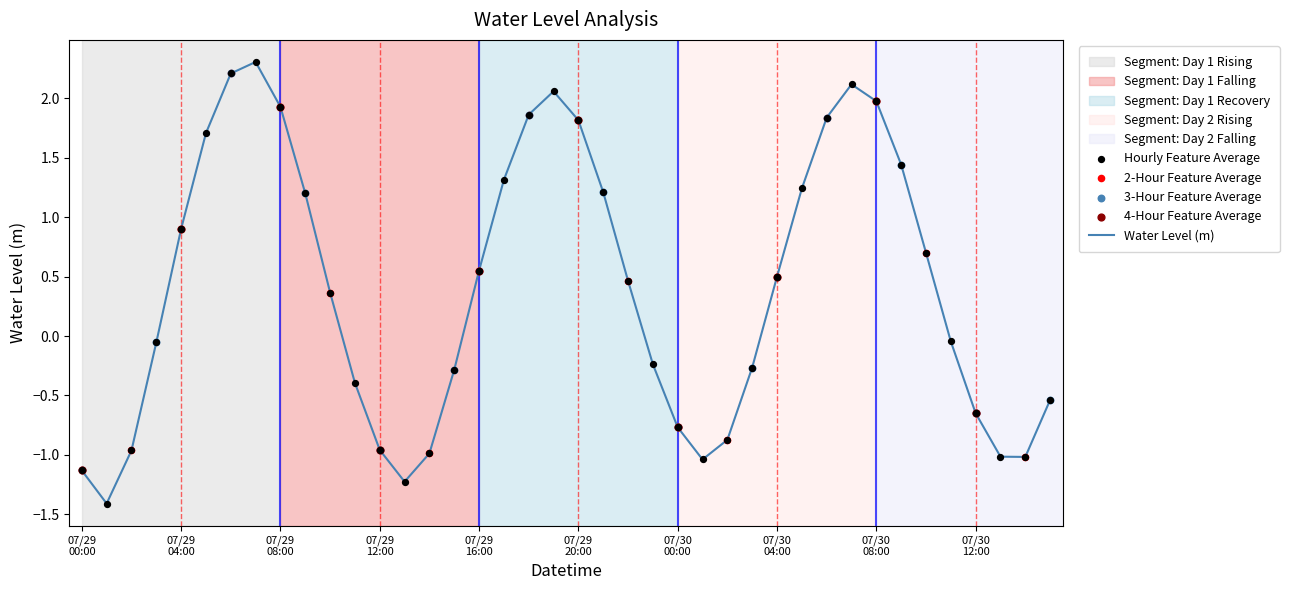

What is the minimum value shown in the chart?

-1.4